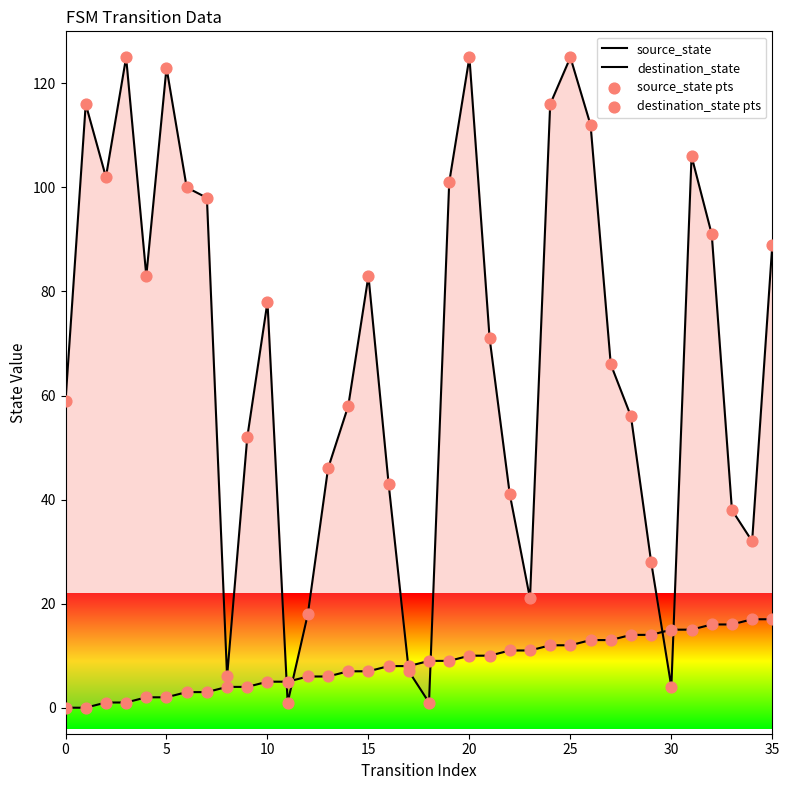

At which category is the sum across all series the highest?

25